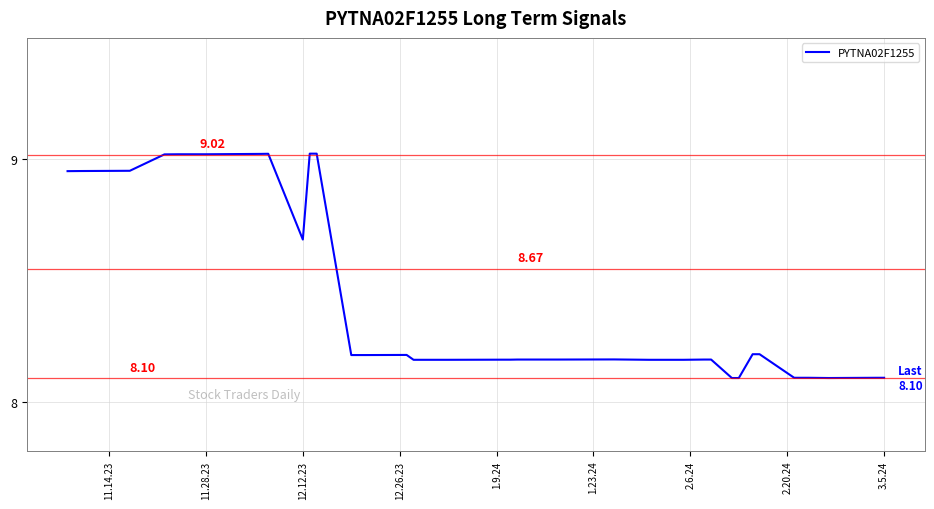

What is the minimum value shown in the chart?

8.1